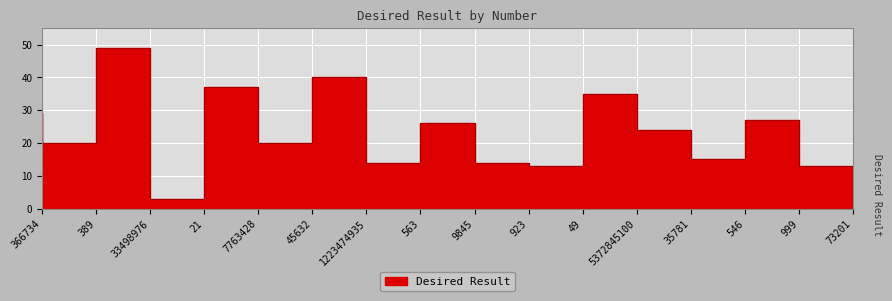

Is it true that the value at 45632 is 10?

False